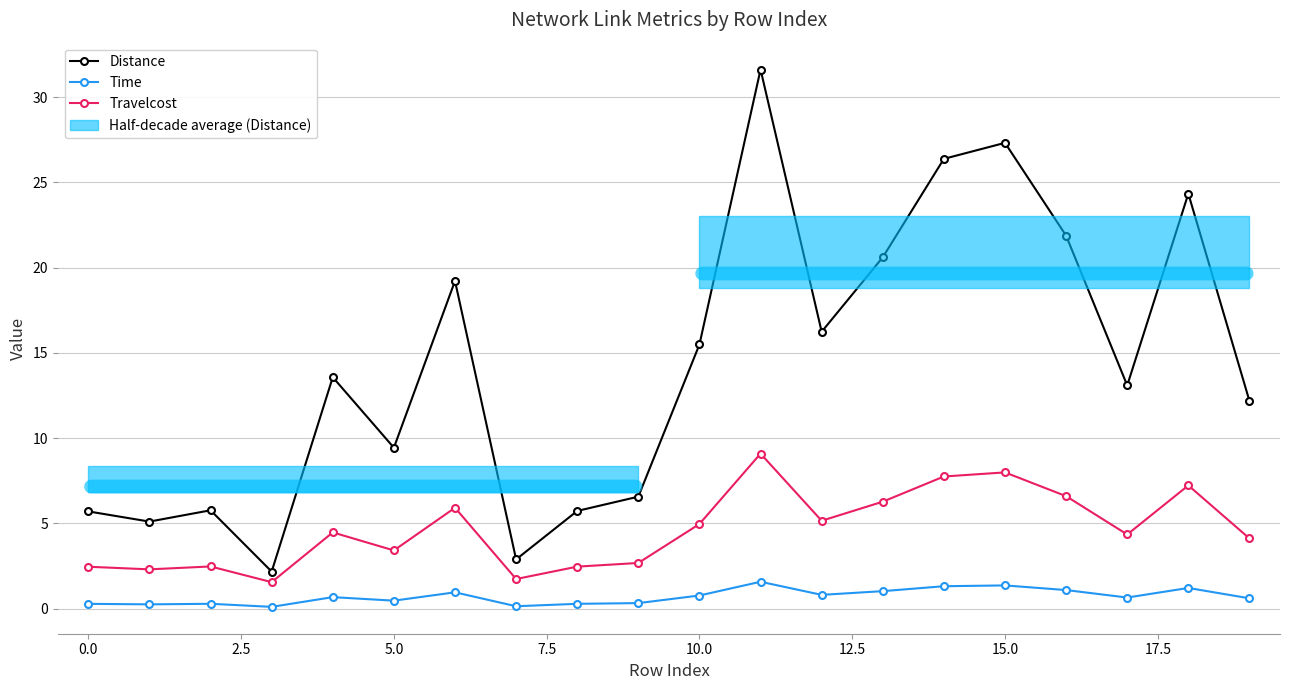

What is the value of the Distance point at the 13th from the left?

16.2